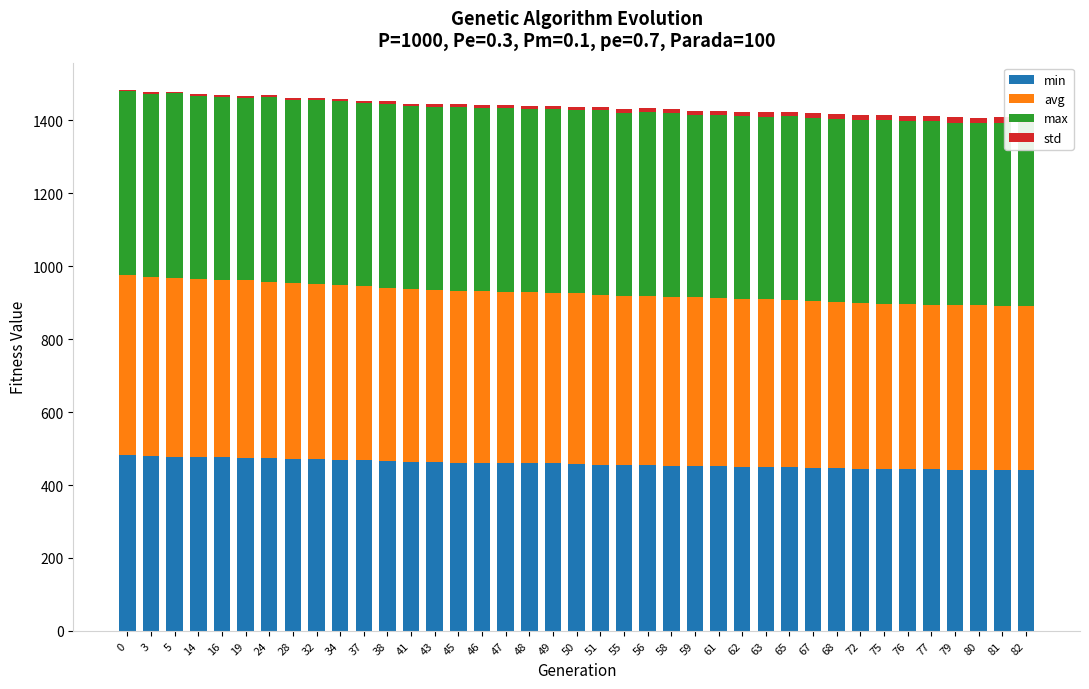

Which has a higher value, 46 or 16?

16